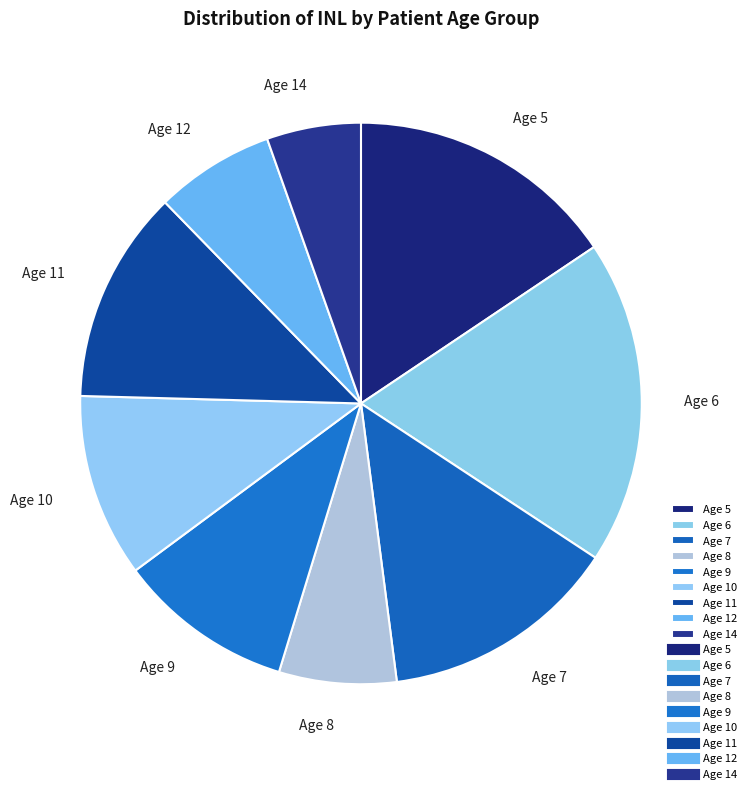

Which category has the biggest portion of the pie?

Age 6